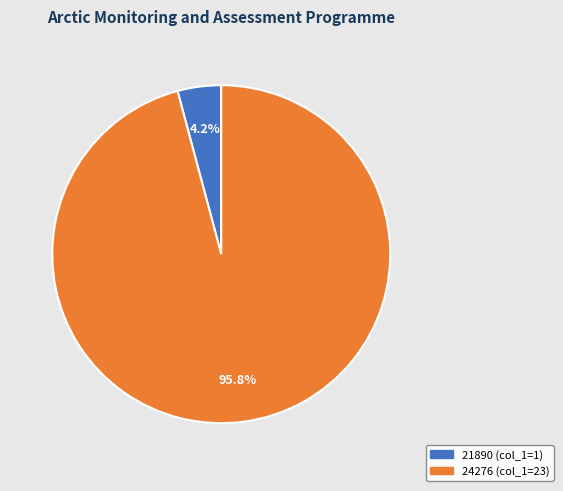

Between 24276 and 21890, which is larger?

24276